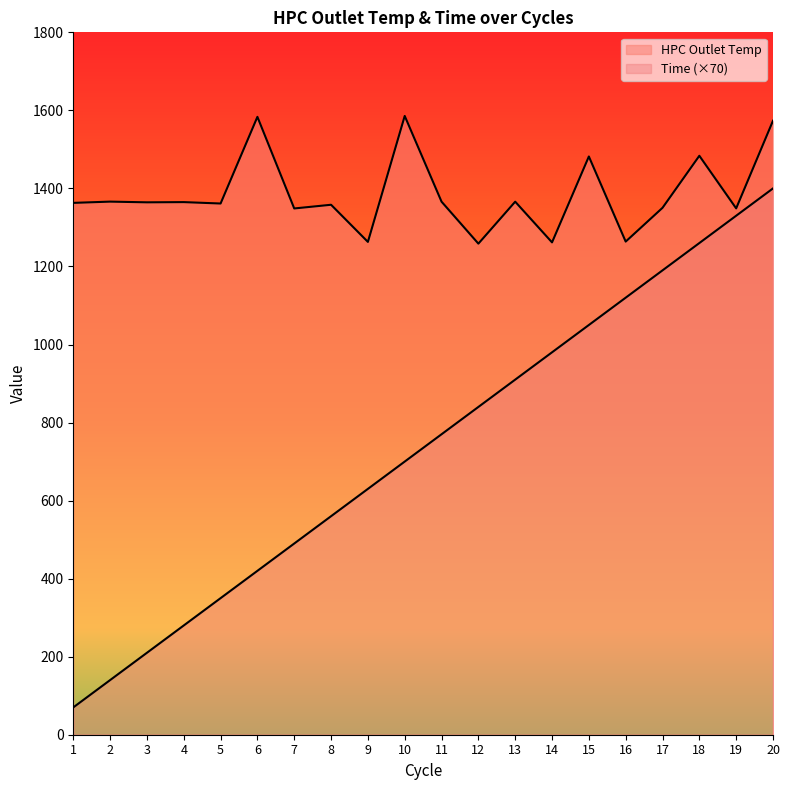

At which label is HPC Outlet Temp closest to 1422?

2